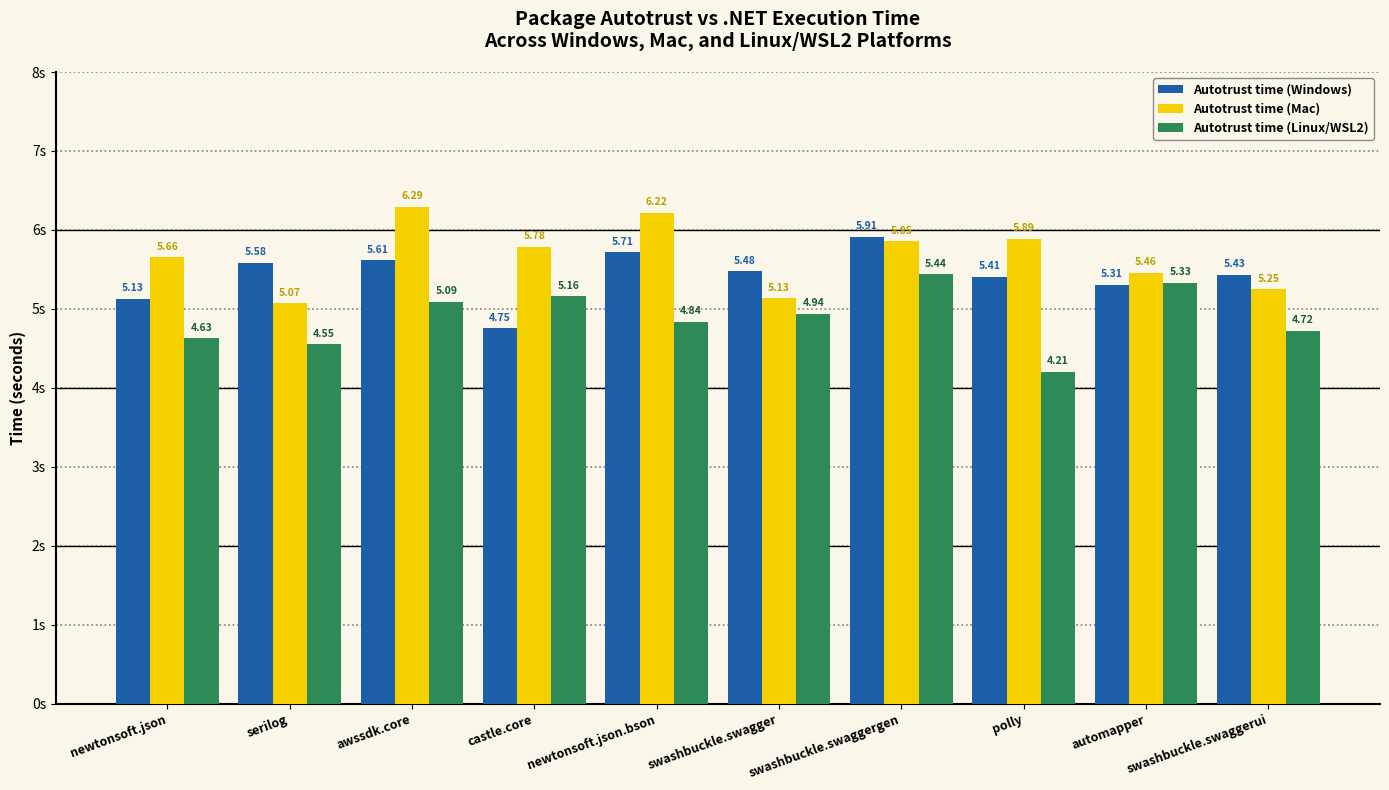

What is the sum of the Autotrust time (Mac) values at newtonsoft.json and serilog?

10.7